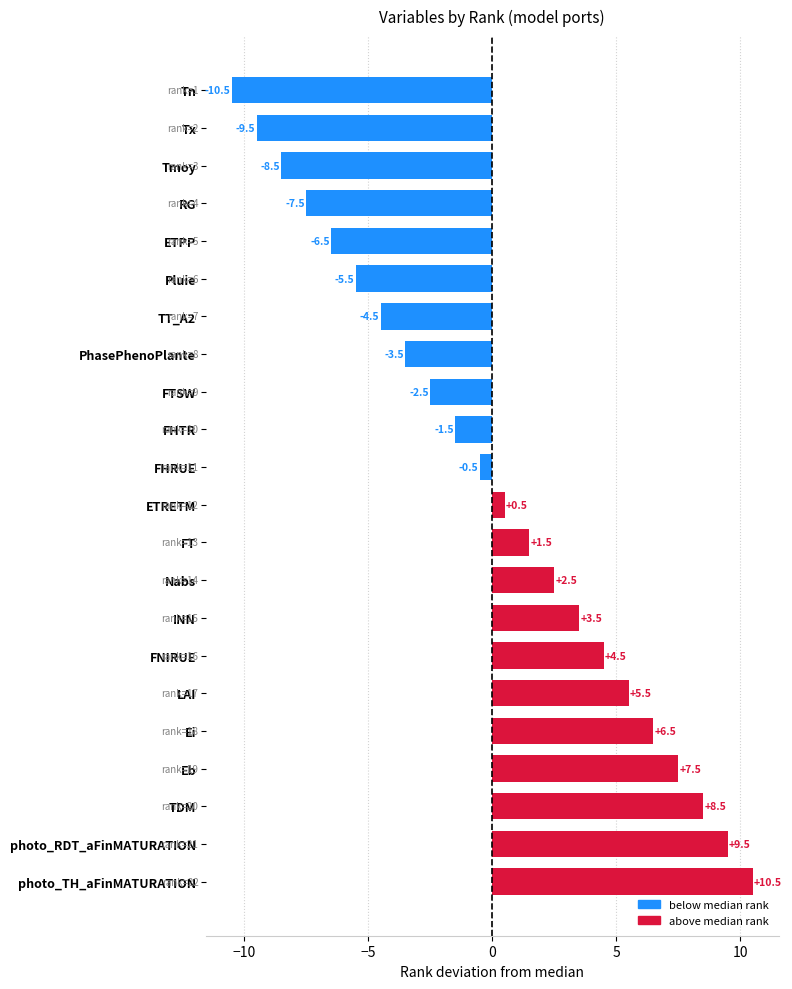

How many values are above zero?

11